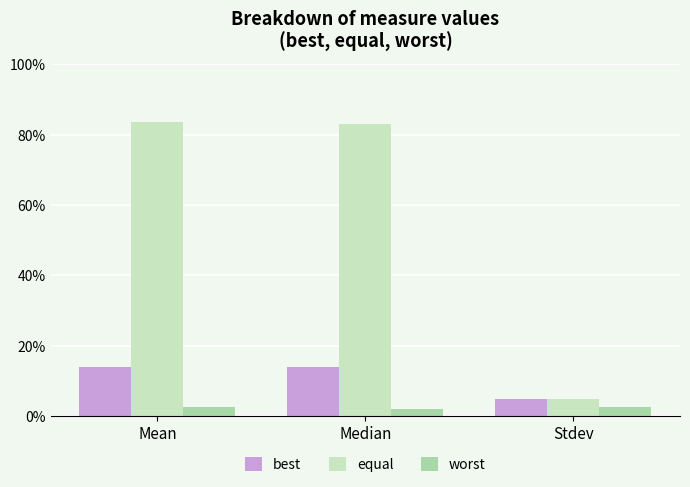

What is the difference between the highest and lowest values at Median?

0.8